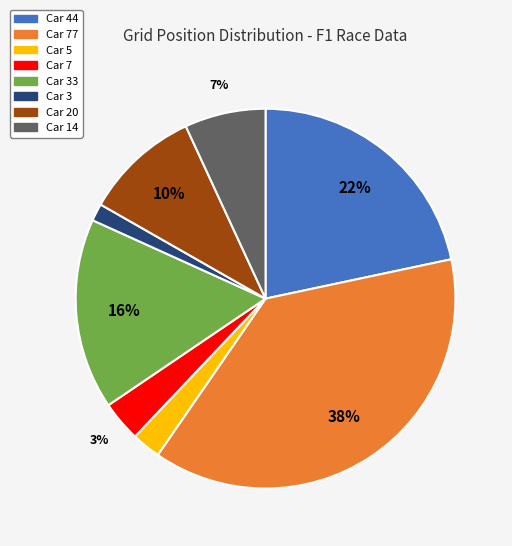

Which has a higher value, Car 14 or Car 7?

Car 14